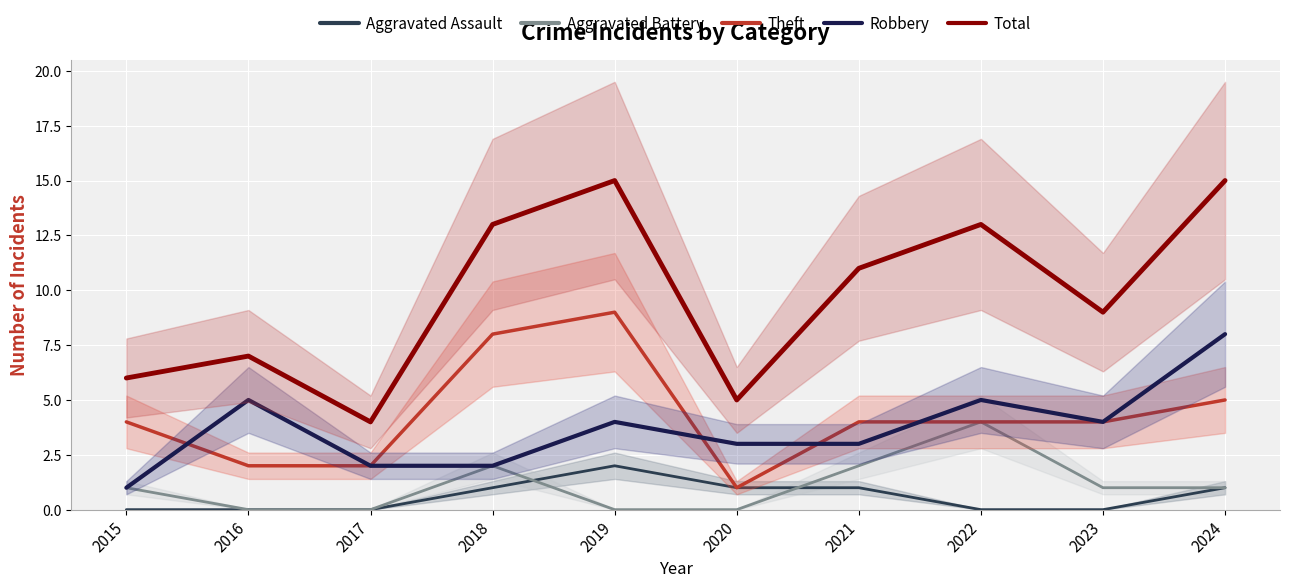

How many lines are shown in the chart?

5